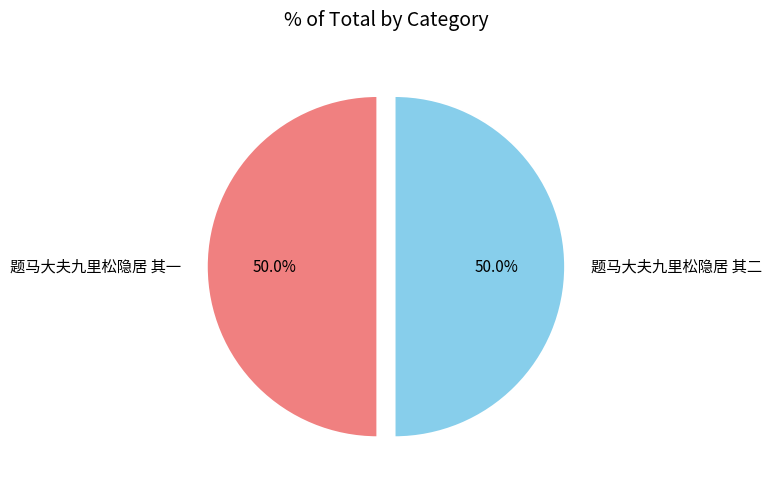

To the nearest percent, what percentage of the pie is 题马大夫九里松隐居 其一?

50%